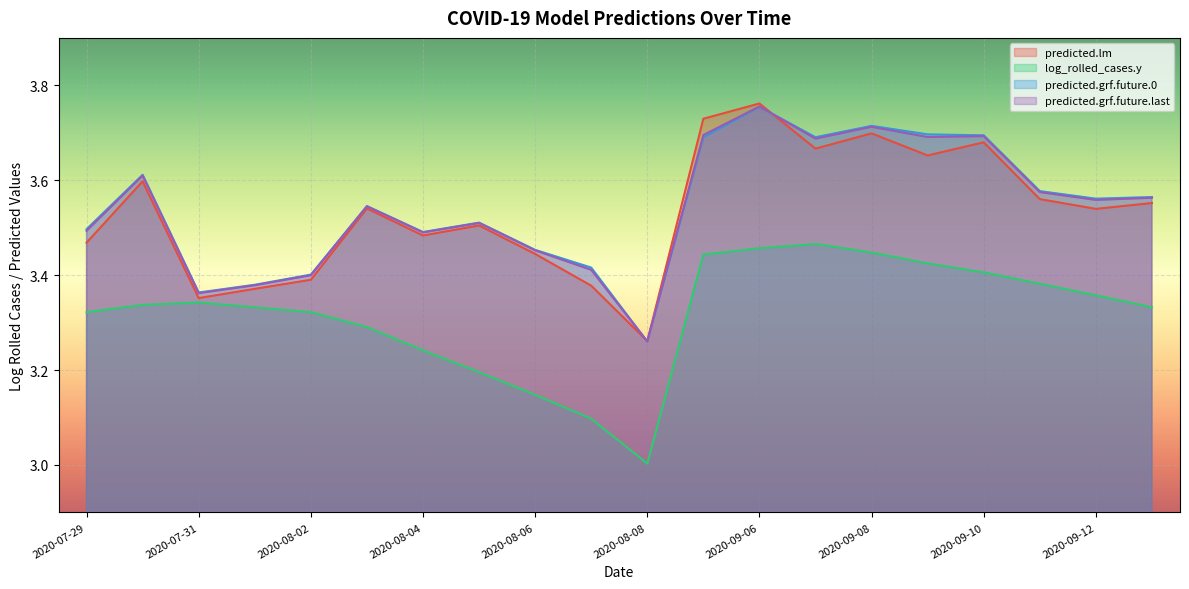

What is the greatest value displayed?

3.8